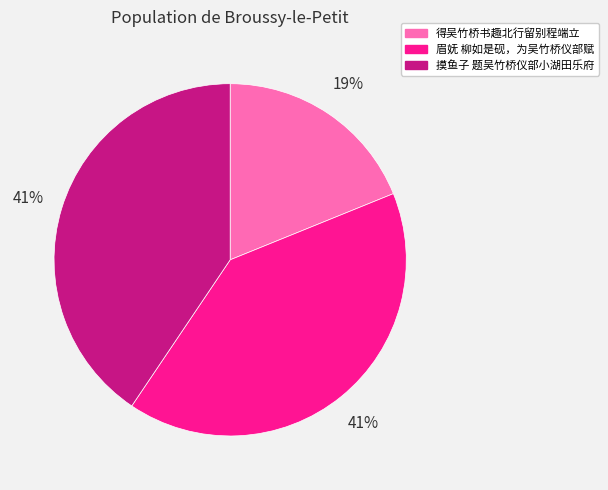

What is the smallest slice in the pie chart?

得吴竹桥书趣北行留别程端立